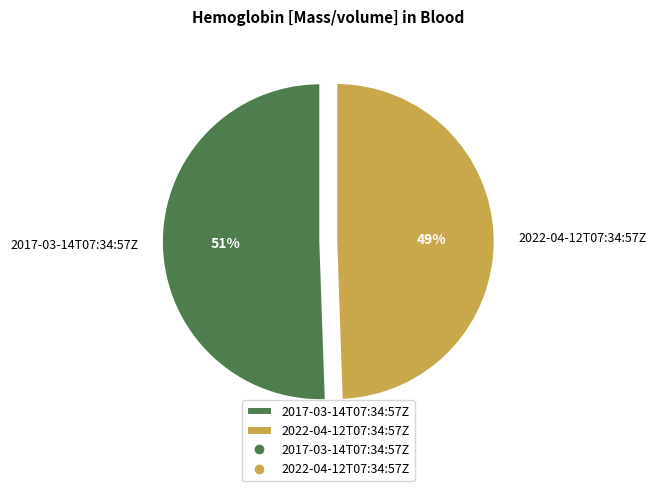

Which category has the biggest portion of the pie?

2017-03-14T07:34:57Z